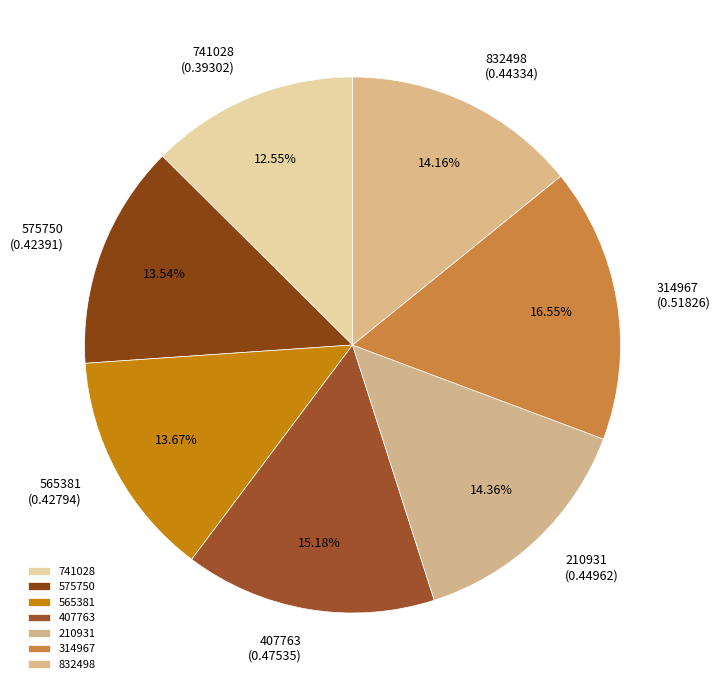

How much of the chart is everything except 832498?

85.8%